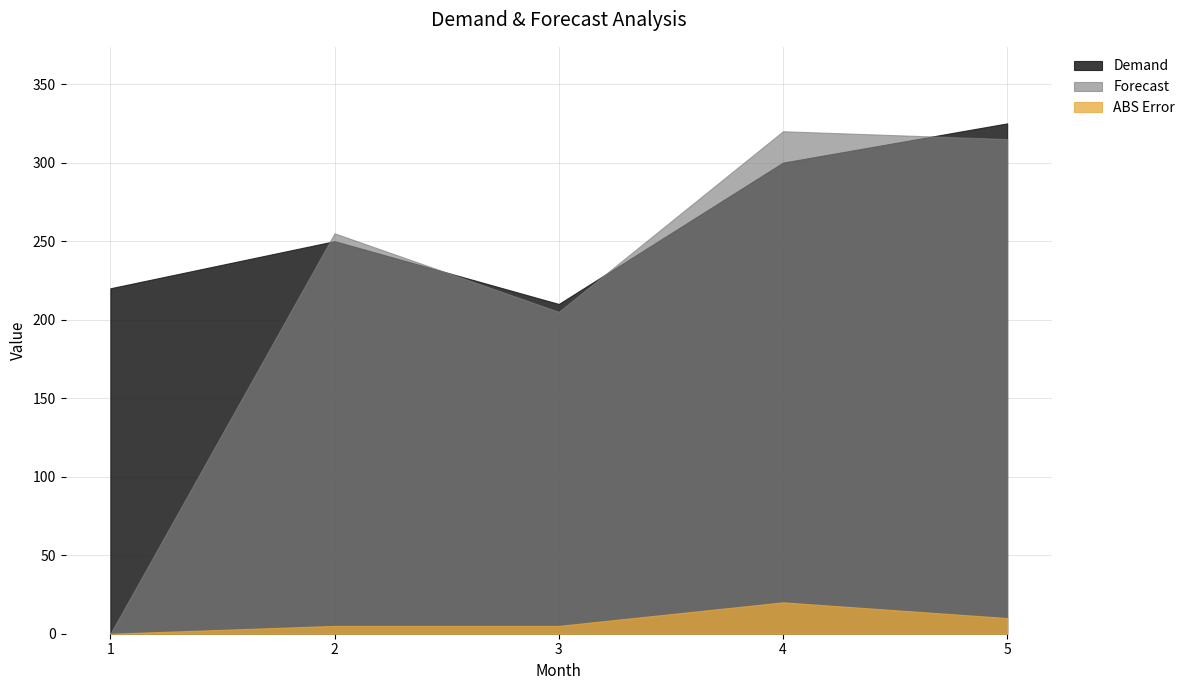

At which category is the sum across all series the highest?

5